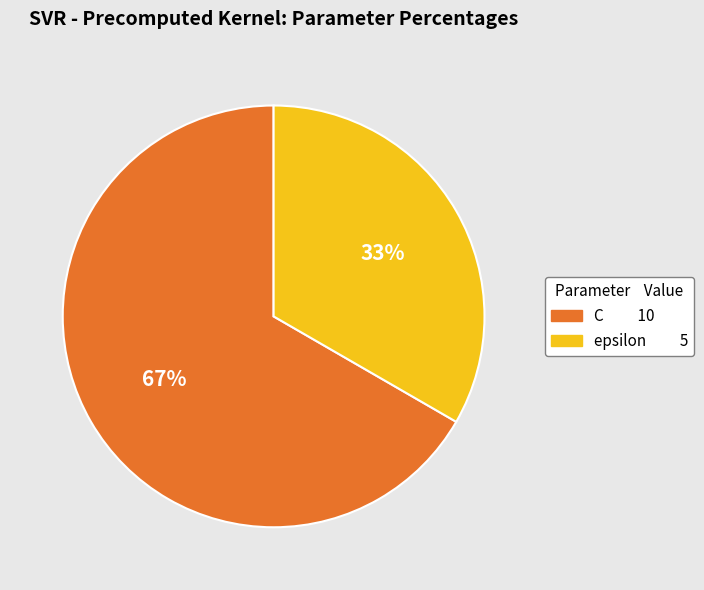

Count the number of slices in the pie.

2